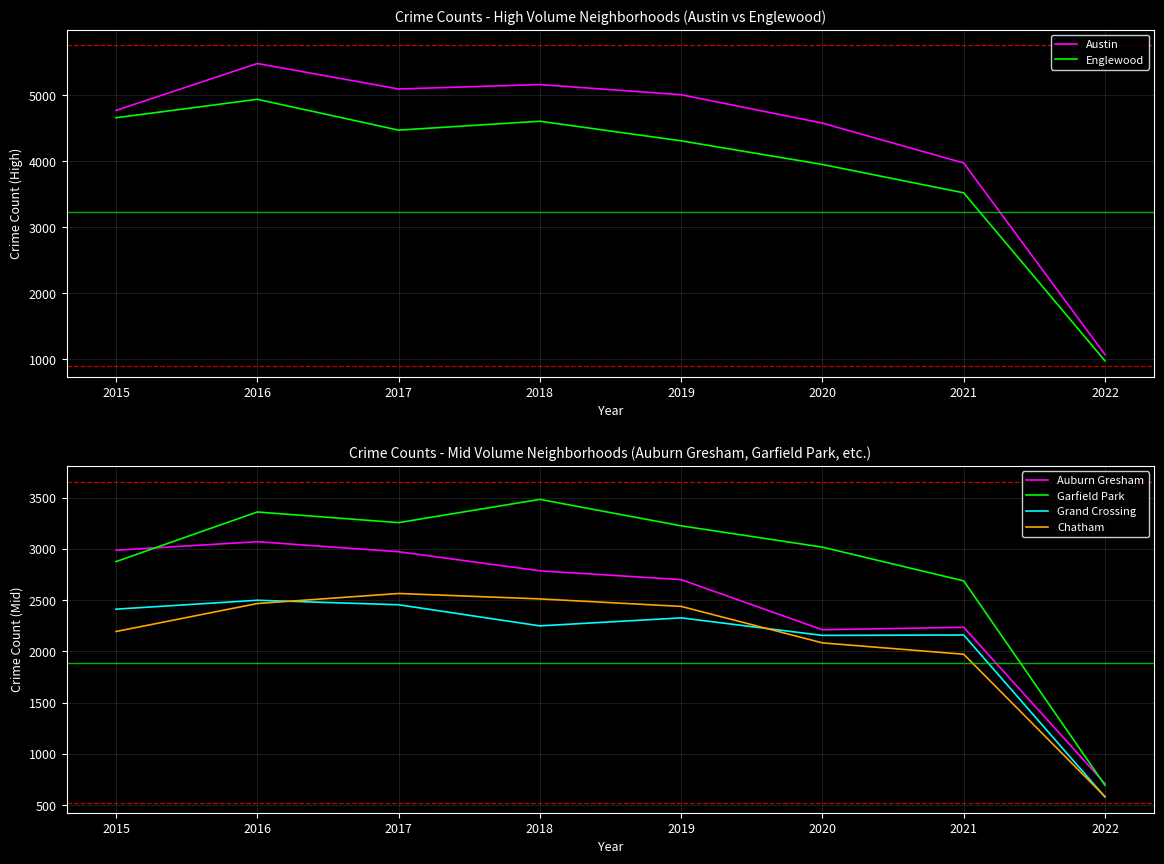

What is the difference between the maximum and second lowest values in the Englewood series?

1417